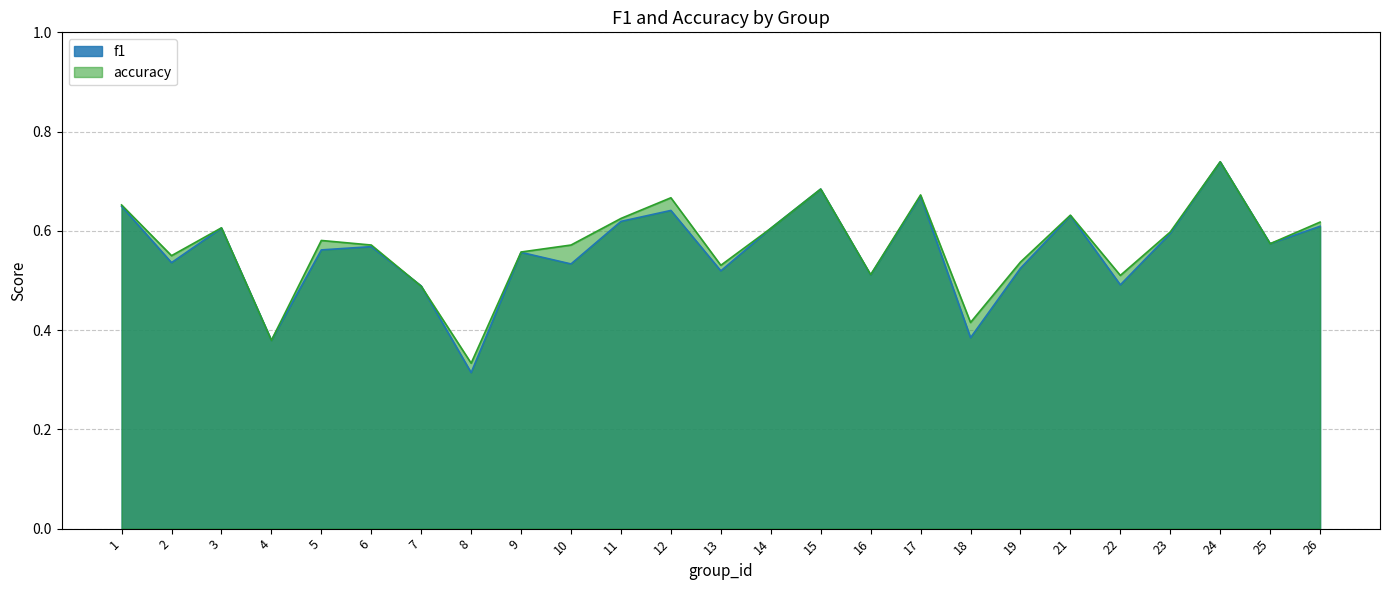

The f1 series shows 0.4 at 17. True or false?

False